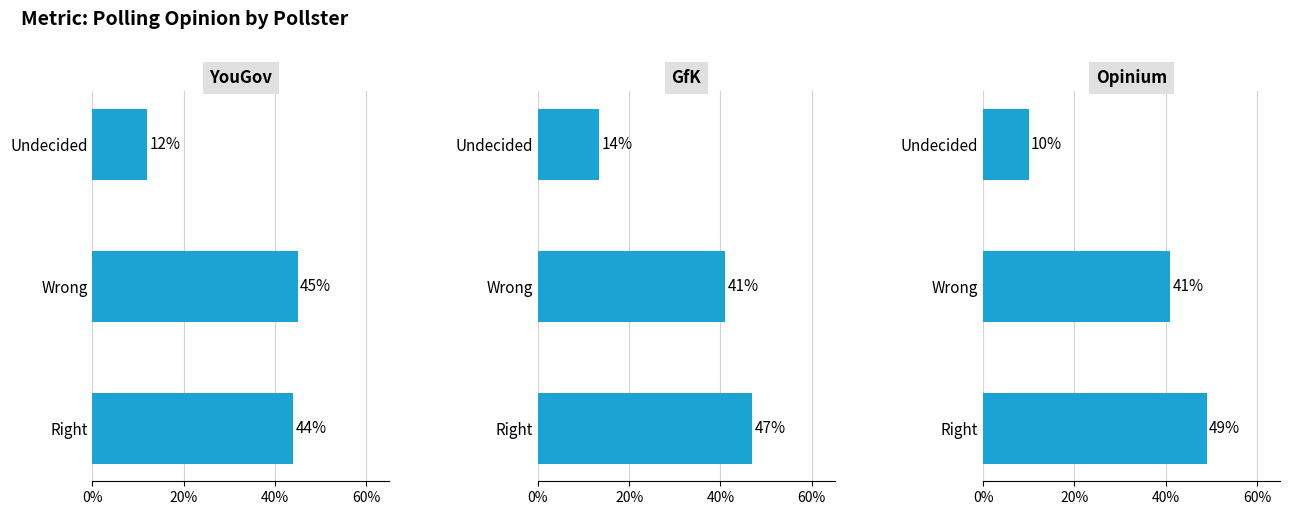

Rank the series by their average value, from lowest to highest.

Opinium, YouGov, GfK